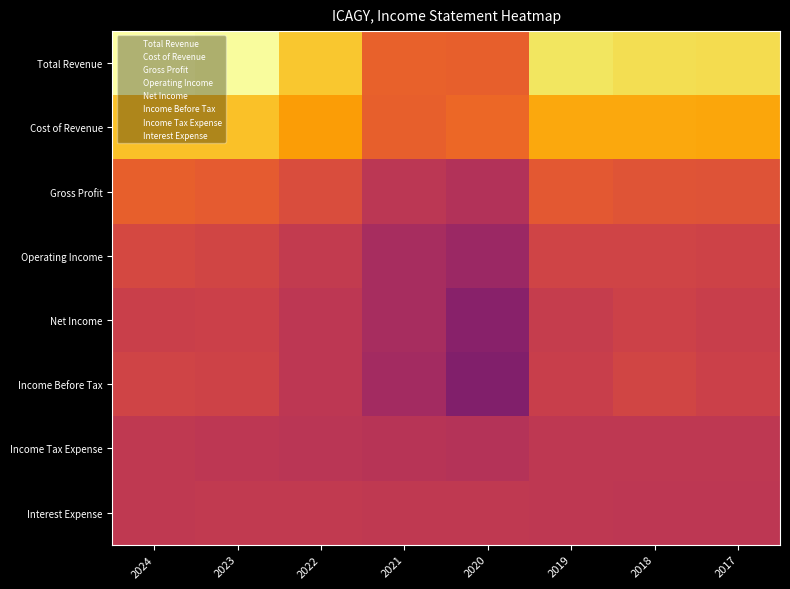

What is the maximum value shown in the chart?

33233300